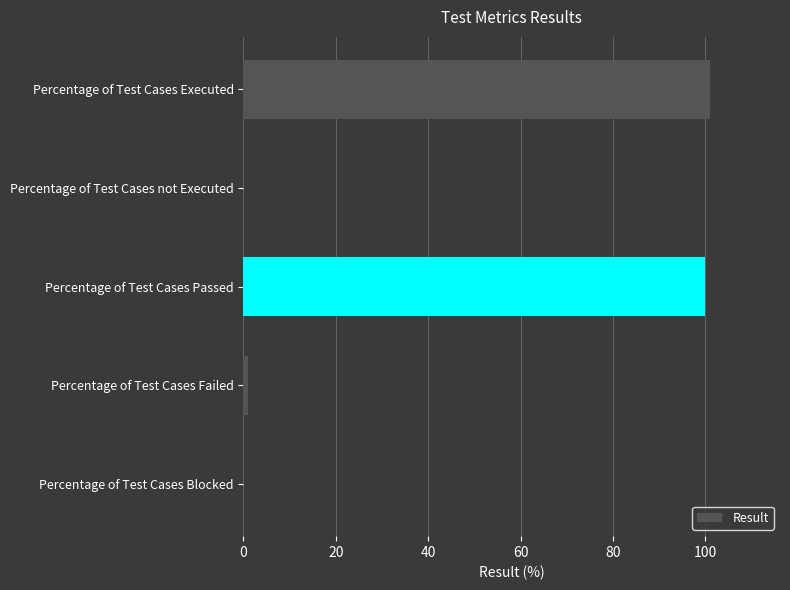

Is it true that the value at Percentage of Test Cases not Executed is 63?

False